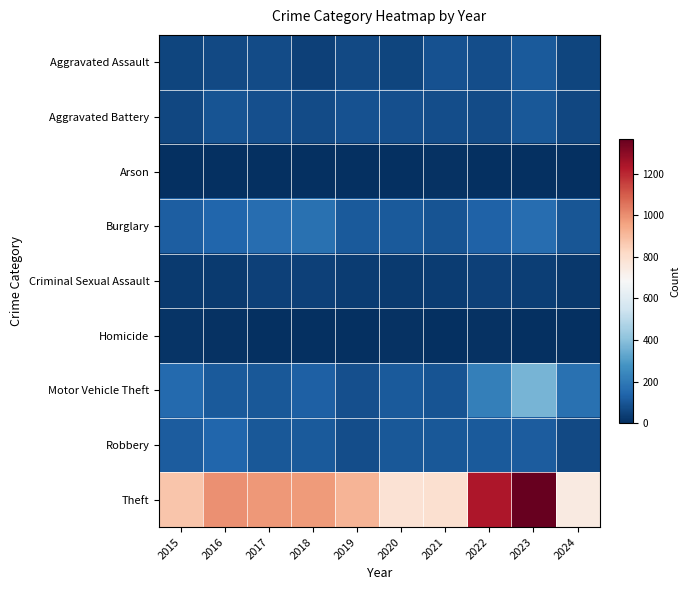

What is the greatest value displayed?

1368